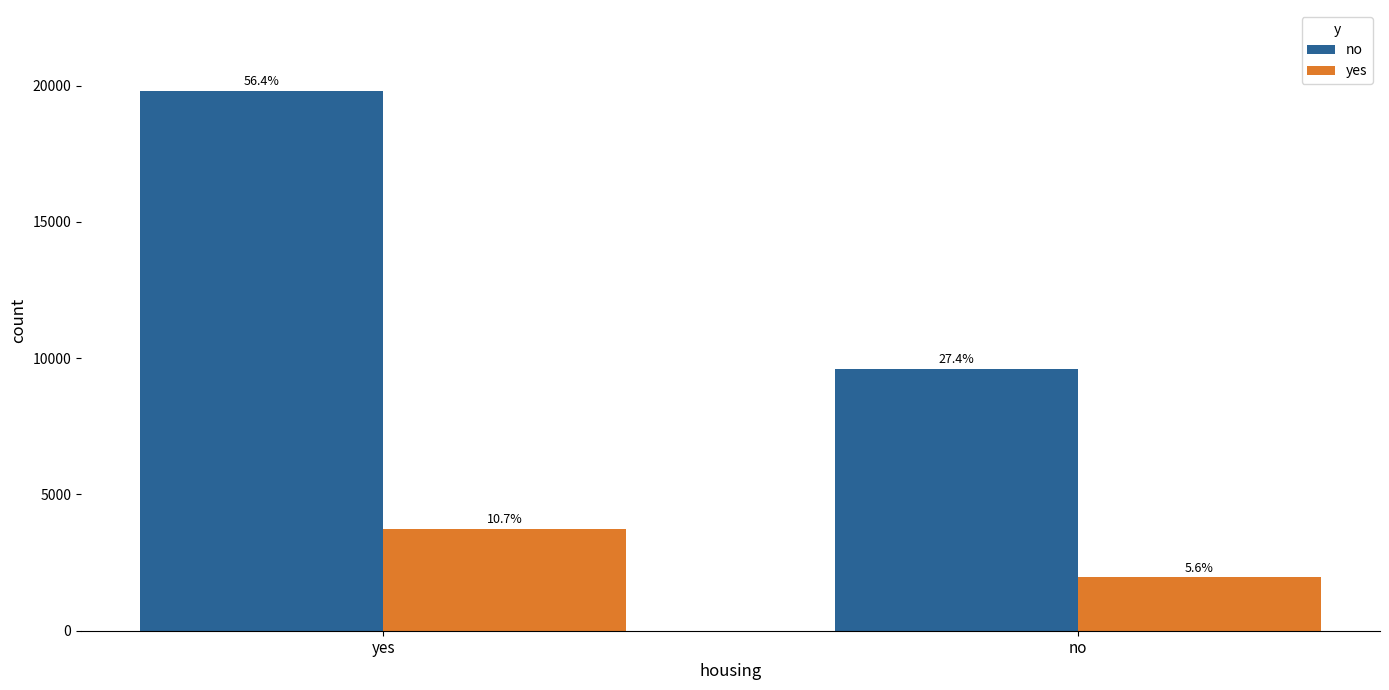

What are all the series names shown in the legend?

no, yes